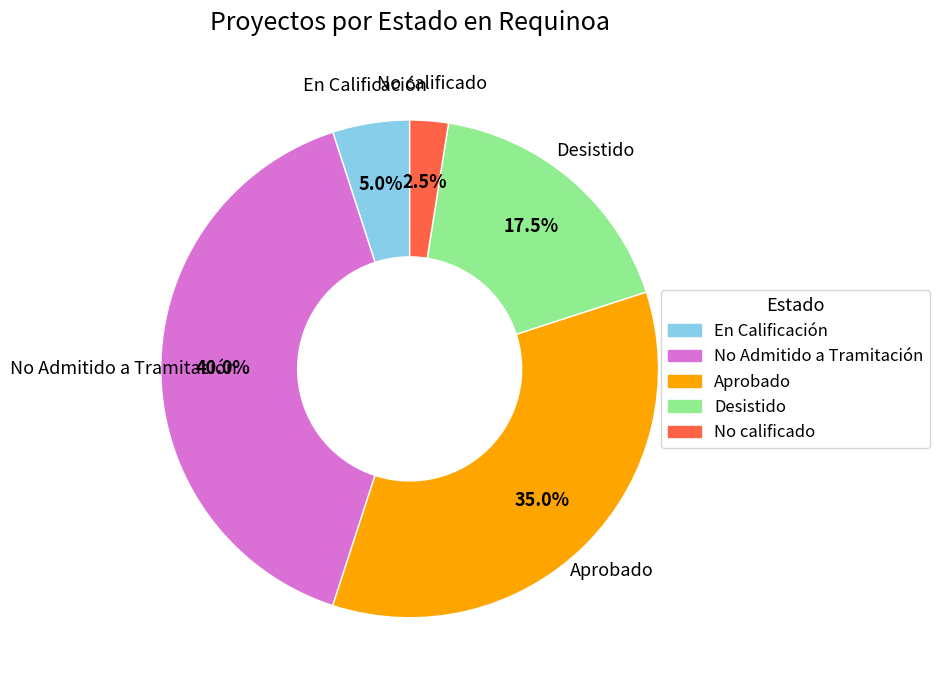

Rank the categories by value from highest to lowest.

No Admitido a Tramitación, Aprobado, Desistido, En Calificación, No calificado